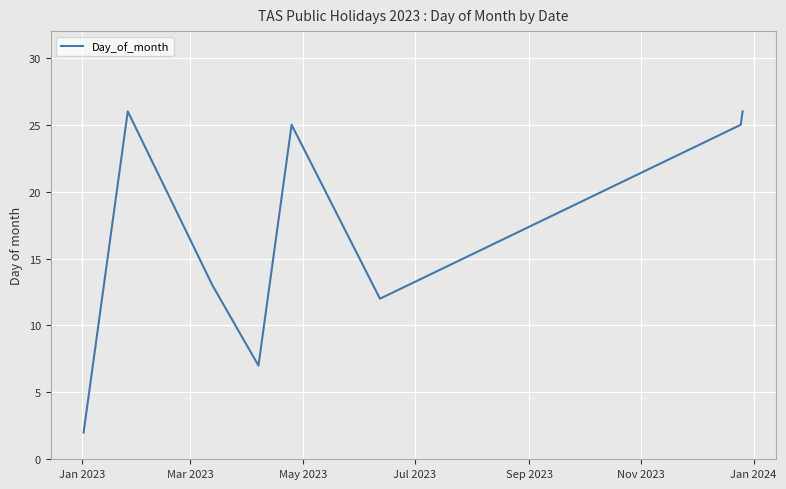

What is the maximum value shown in the chart?

26